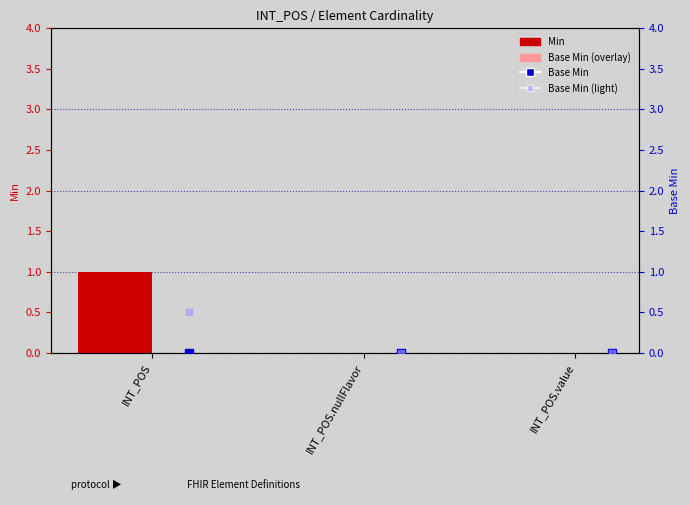

What are all the series names shown in the legend?

Min, Base Min (overlay), Base Min, Base Min (light)